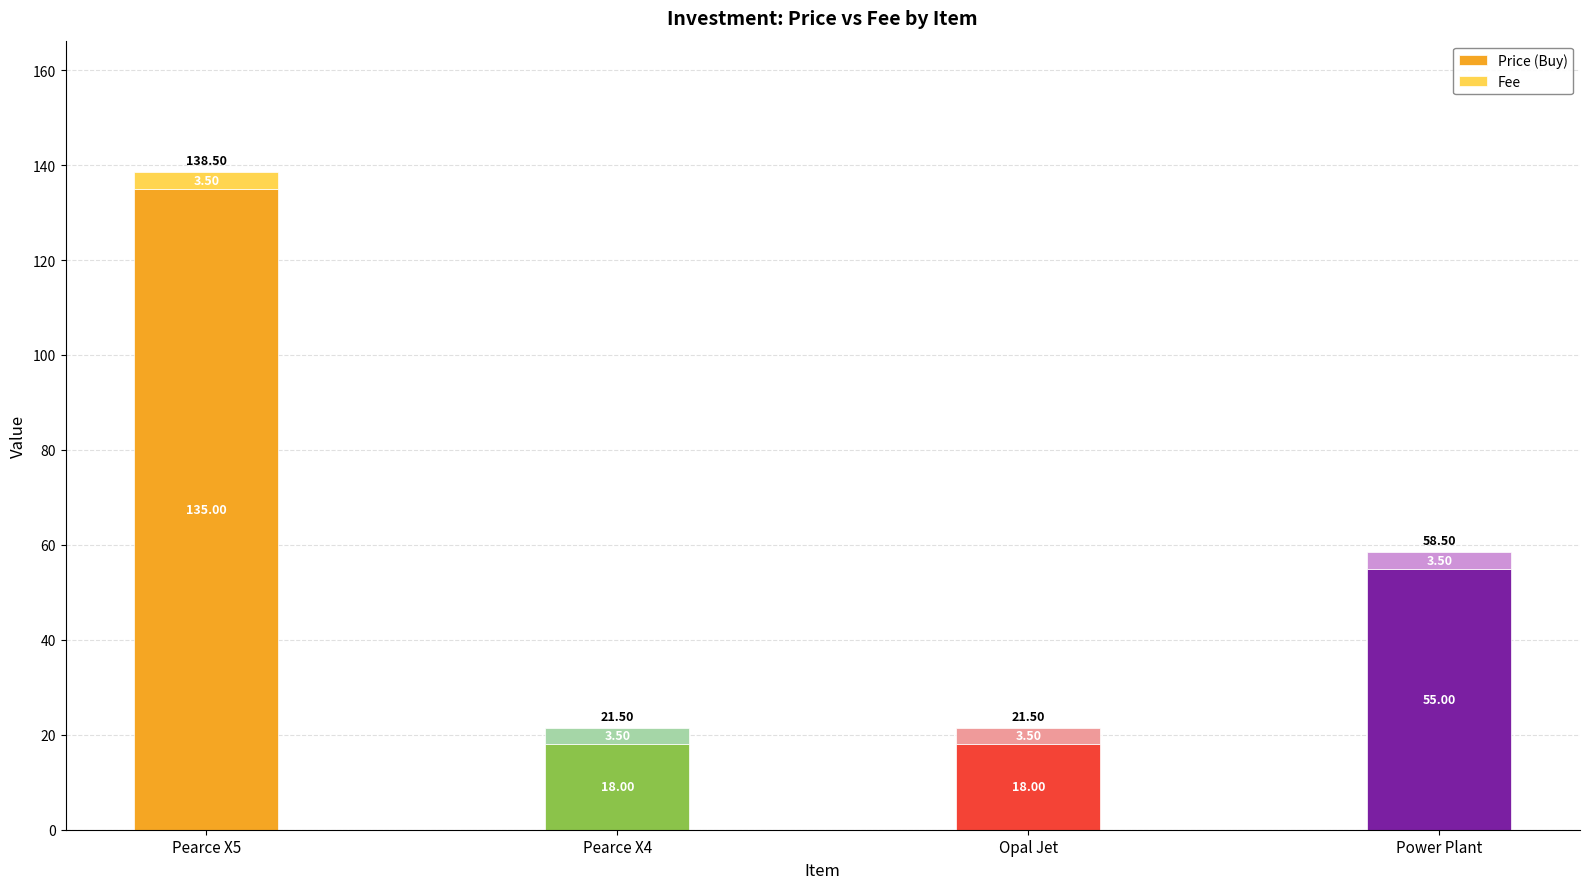

Does the chart contain stacked bars?

Yes